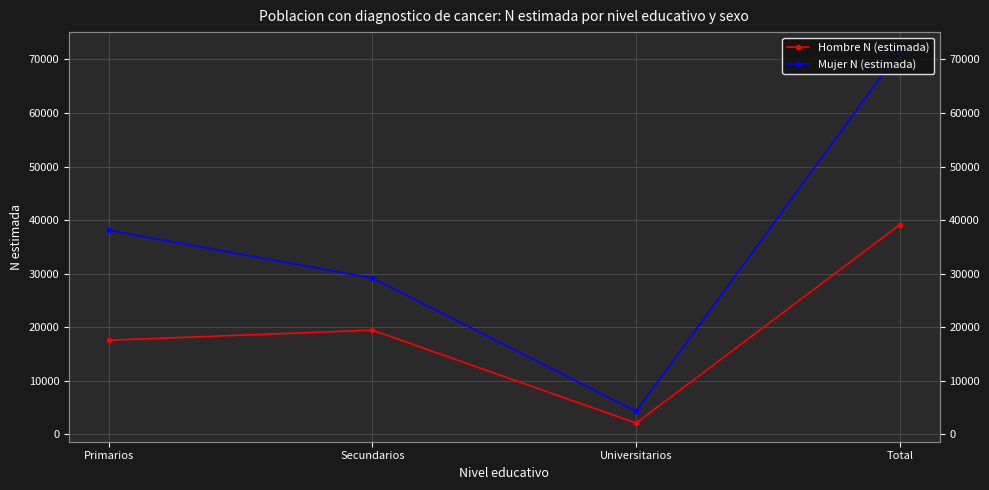

What is the total value across all series at Total?

110782